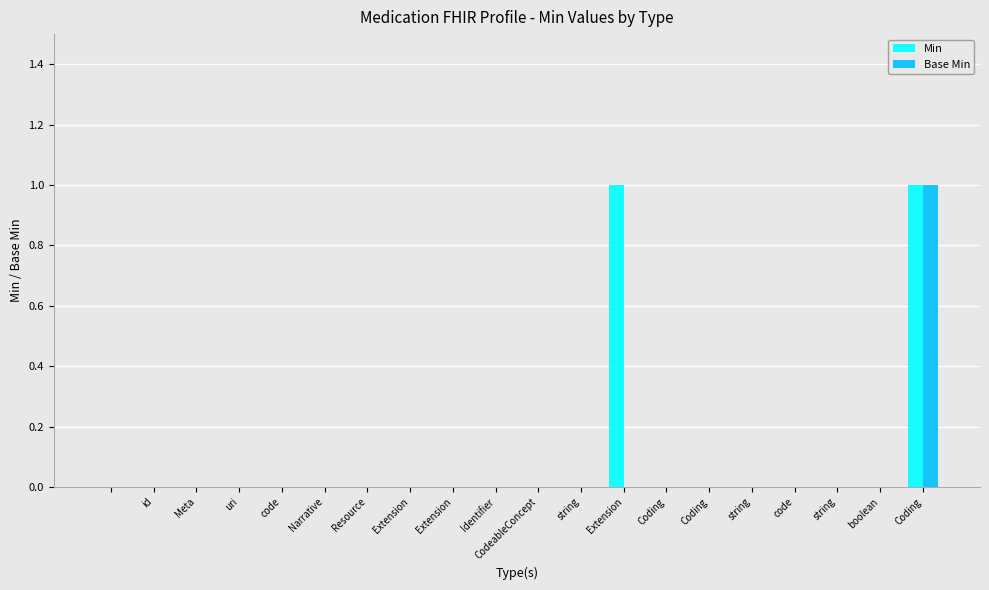

Are the bars grouped side by side (vs. stacked)?

Yes